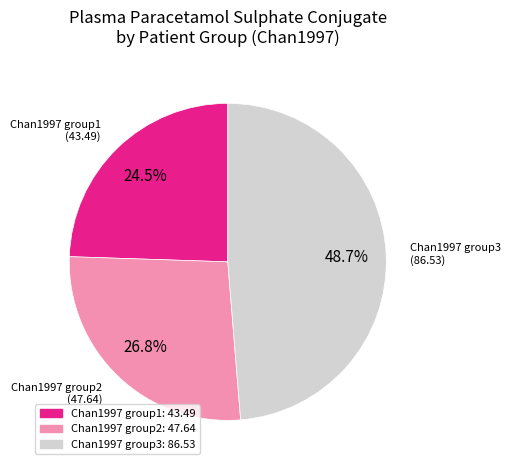

Which has a higher value, Chan1997 group3 or Chan1997 group2?

Chan1997 group3